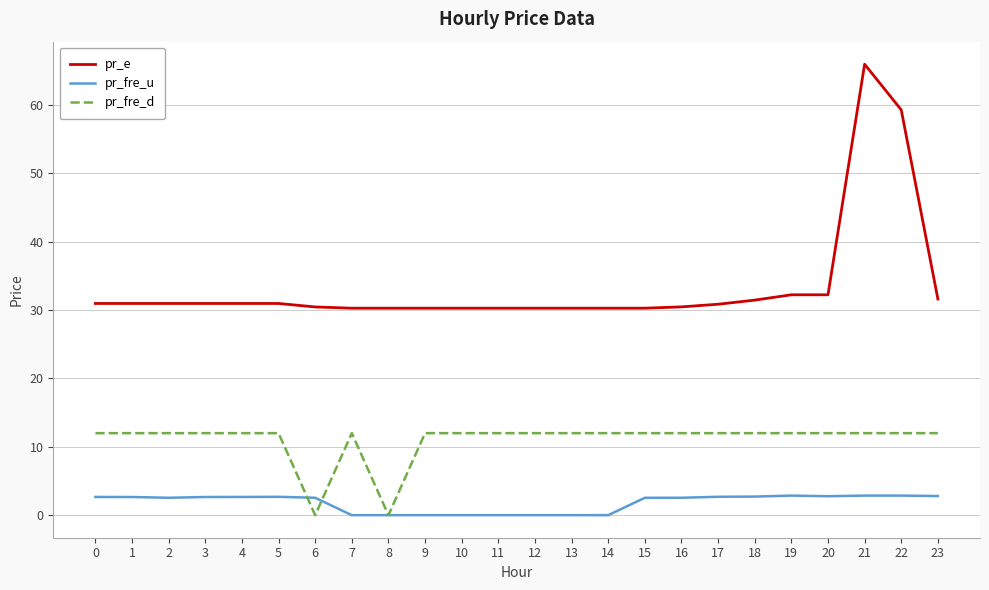

True or false: pr_fre_u has a value of 2.7 at 0.

True